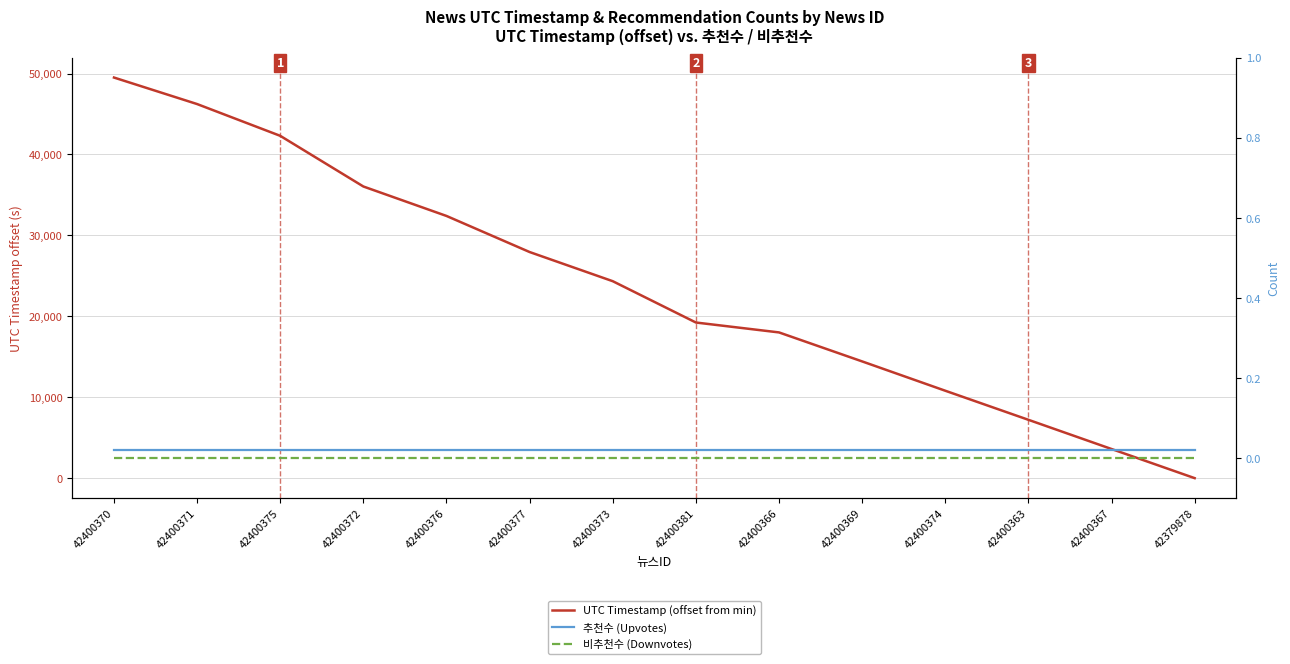

At which label does 추천수 (Upvotes) reach its peak?

42400370